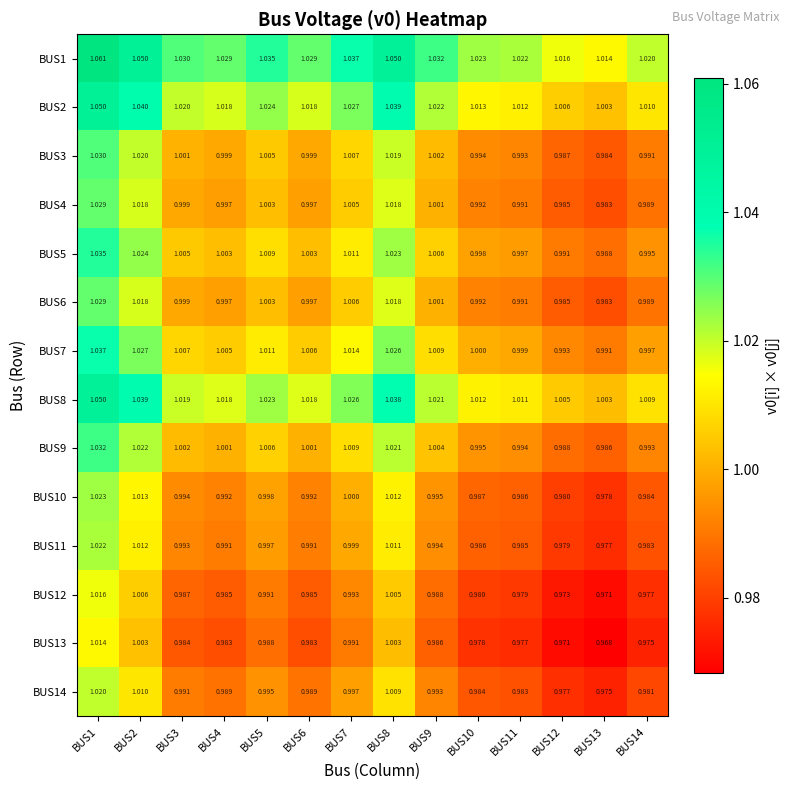

Is the value of BUS13 at BUS6 greater than the value of BUS8 at BUS5?

No